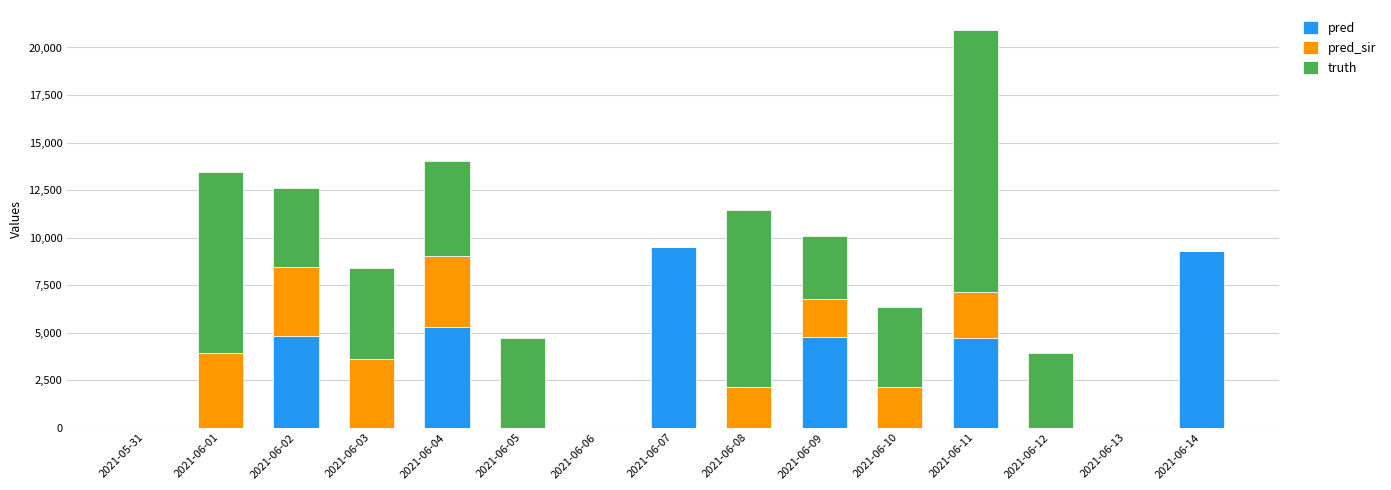

The pred series shows -5750 at 2021-05-31. True or false?

False